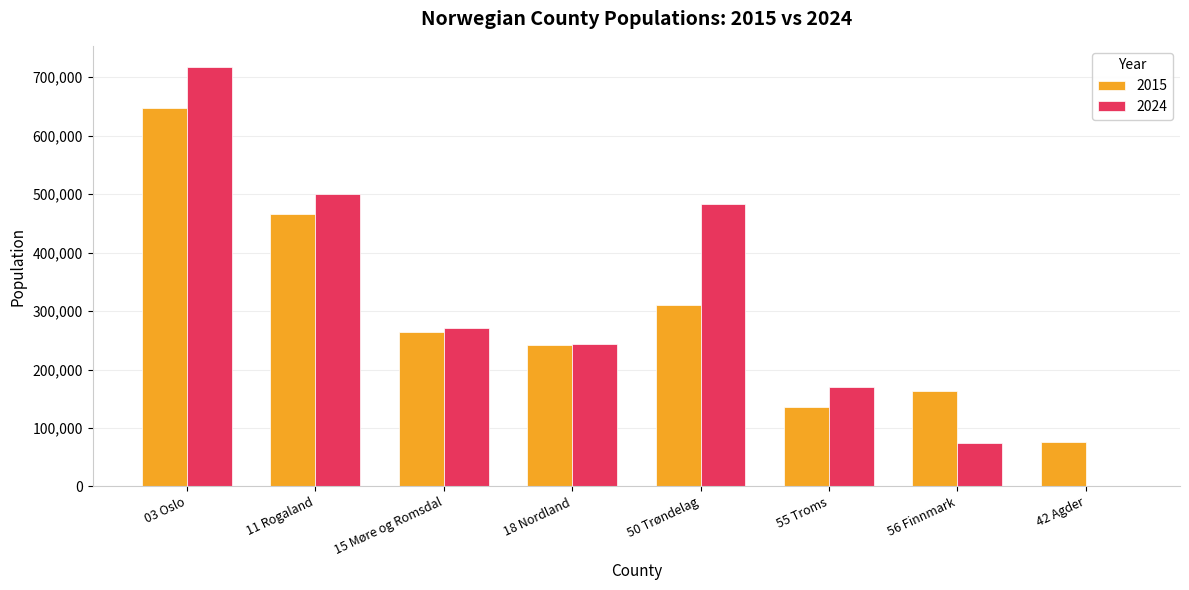

What is the maximum value shown in the chart?

717710